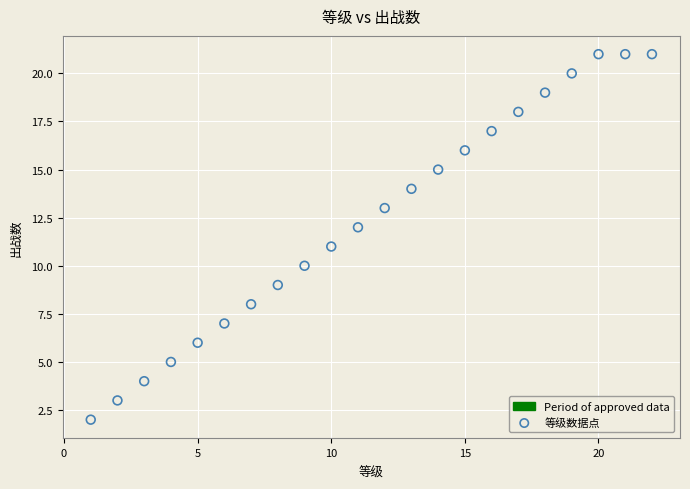

What is the range of X values (max minus min)?

21